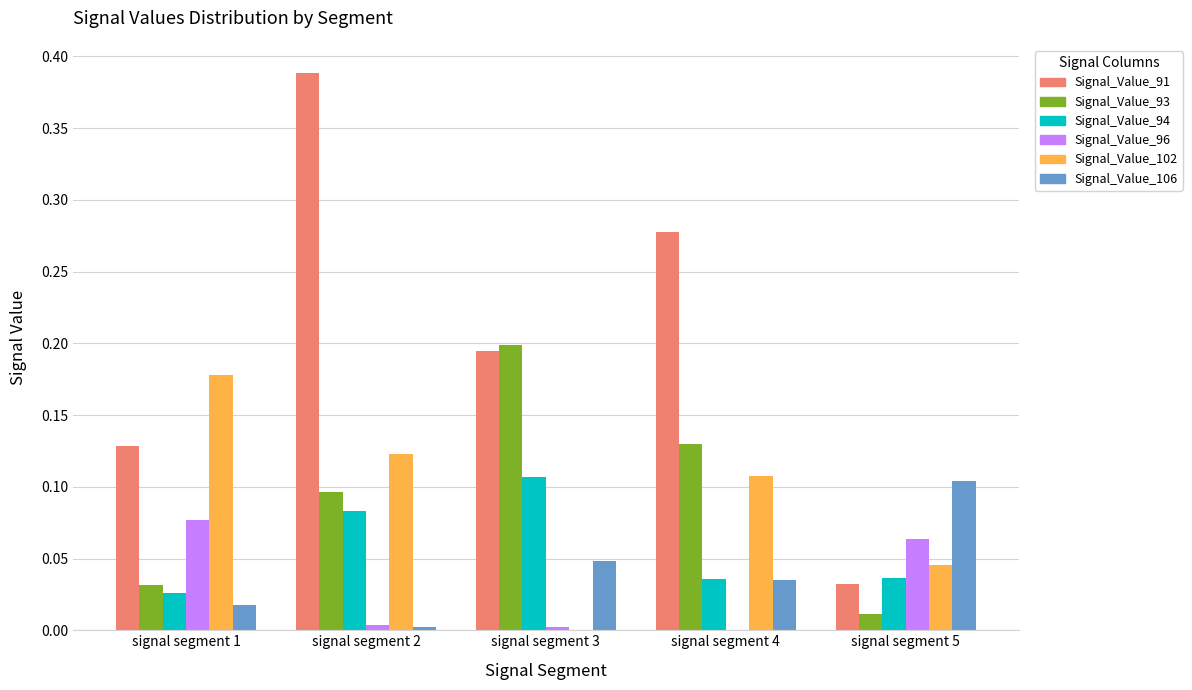

At which category does the chart reach its peak across all series?

signal segment 2